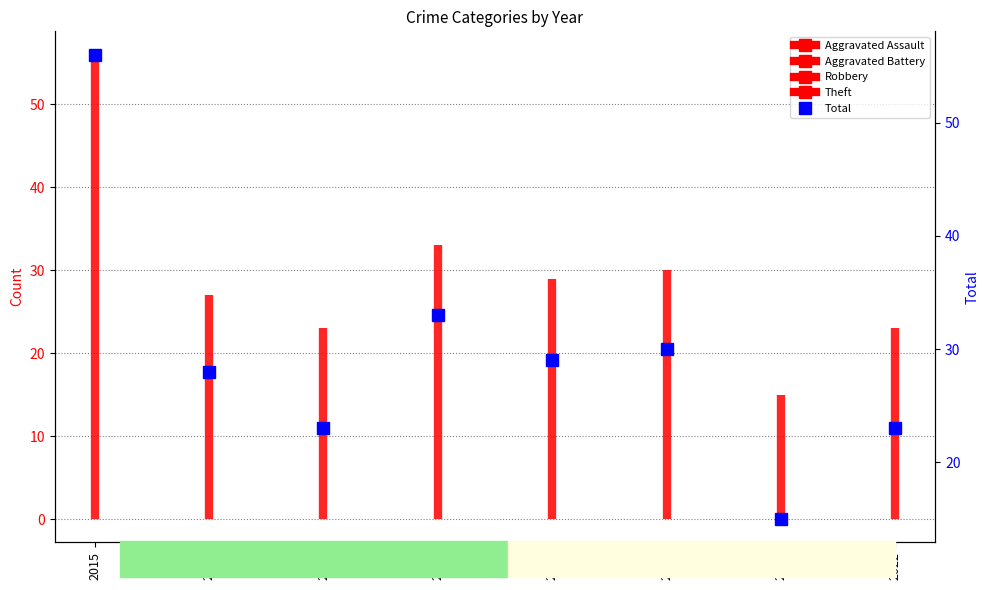

Reading left to right, what are all the values shown in this chart?

56	28	23	33	29	30	15	23